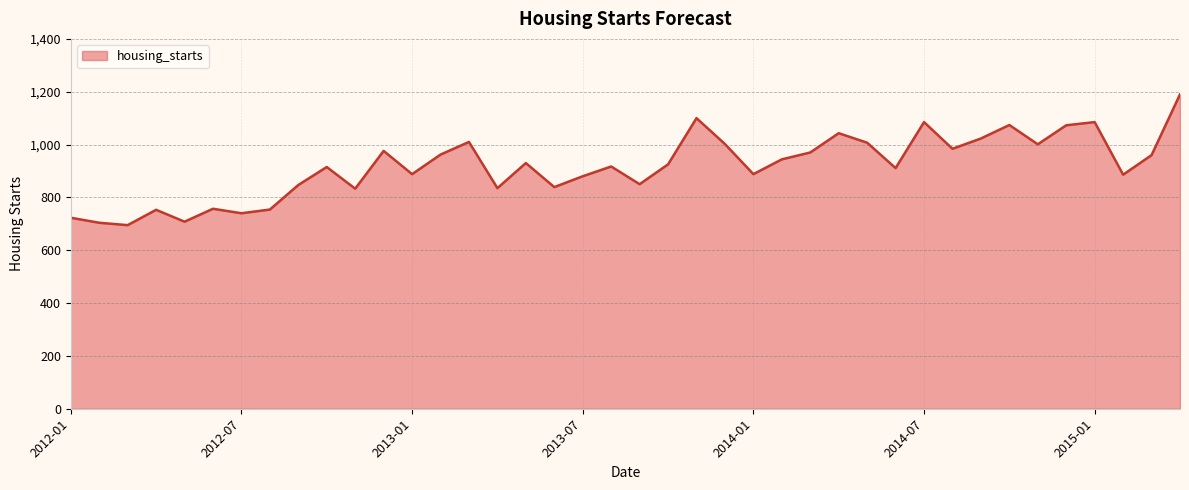

What is the smallest value displayed?

695